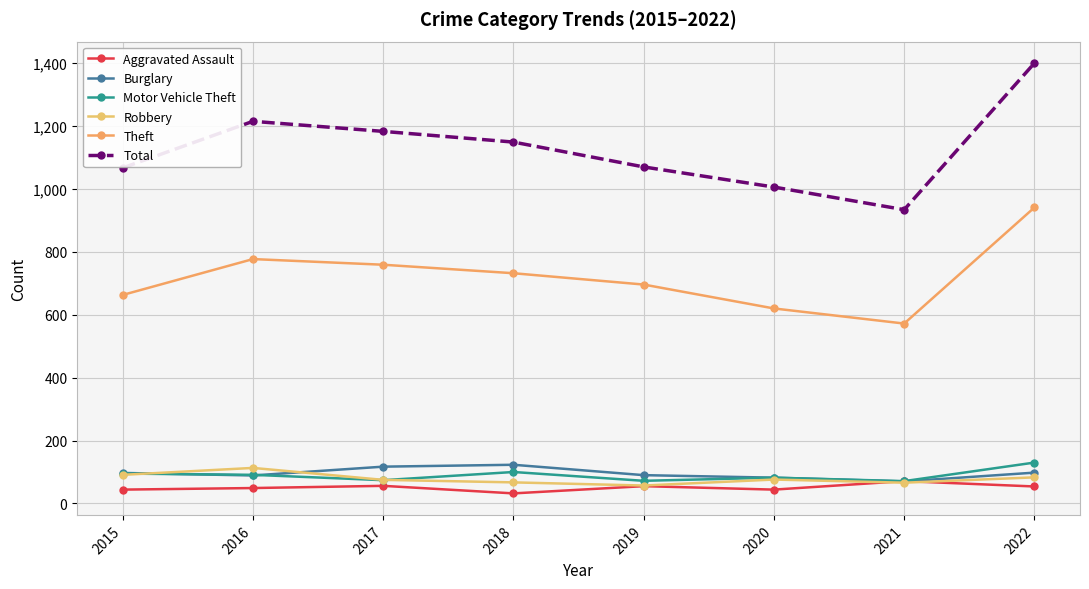

Between 2021 and 2018, which is larger?

2021